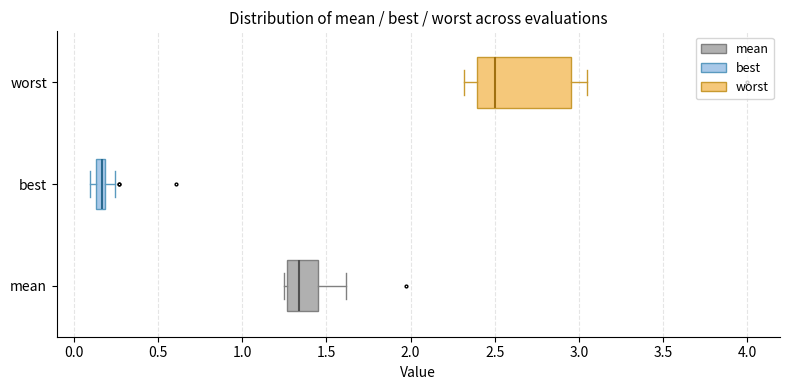

Which box has the furthest to the left median line?

best